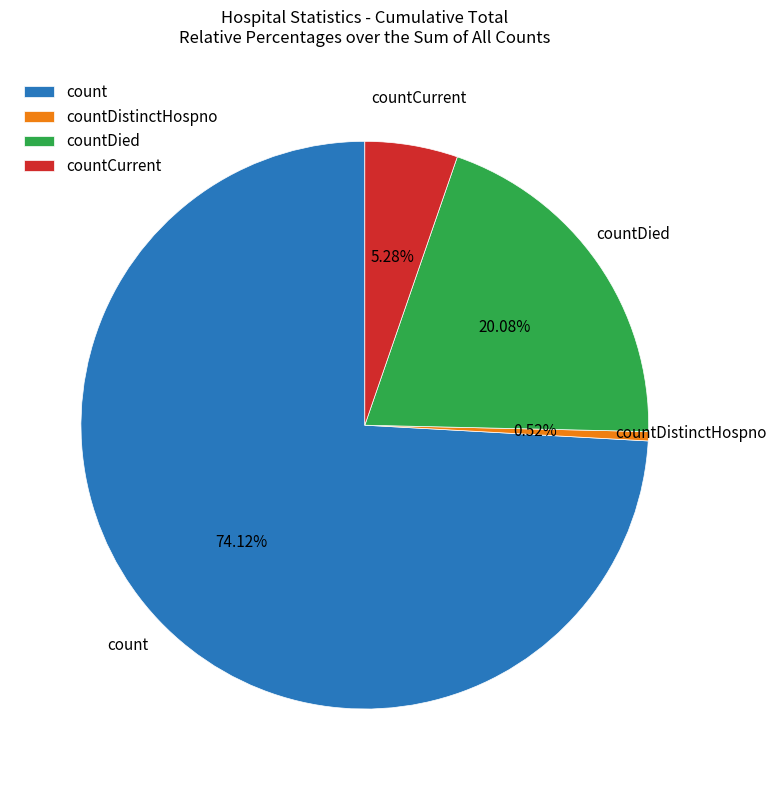

Which slice is the largest?

count